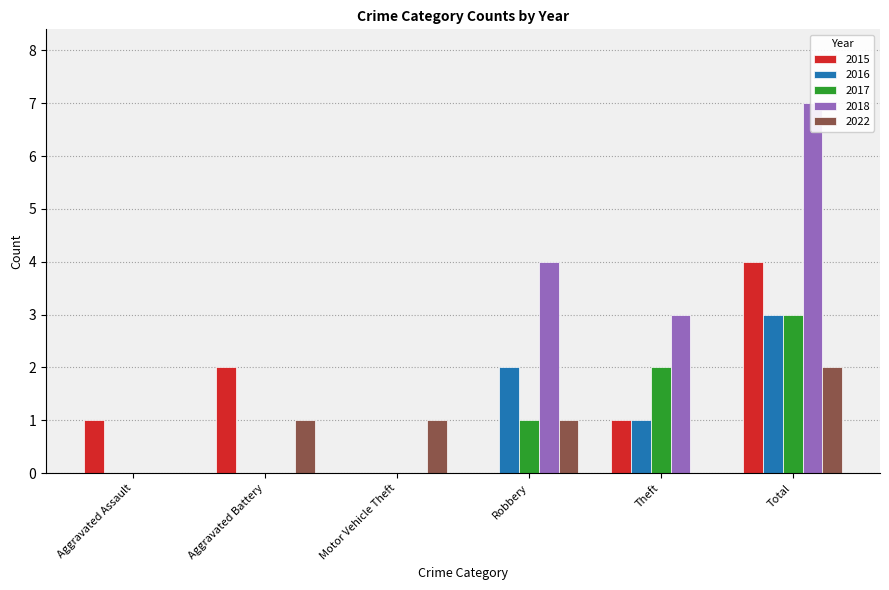

Count the number of categories in the chart.

6